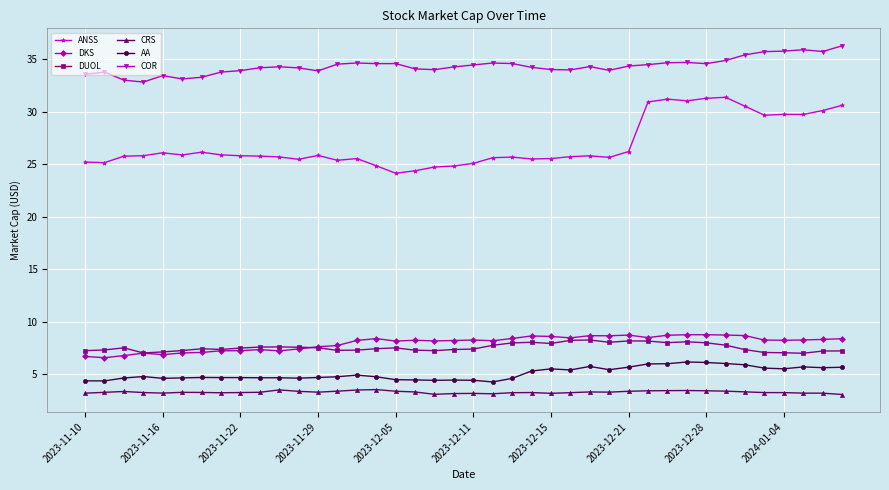

True or false: DKS and COR intersect in this chart.

False